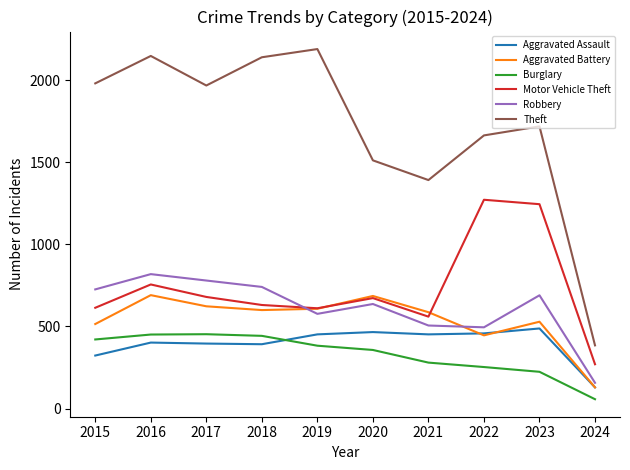

The Aggravated Assault series shows 731 at 2021. True or false?

False